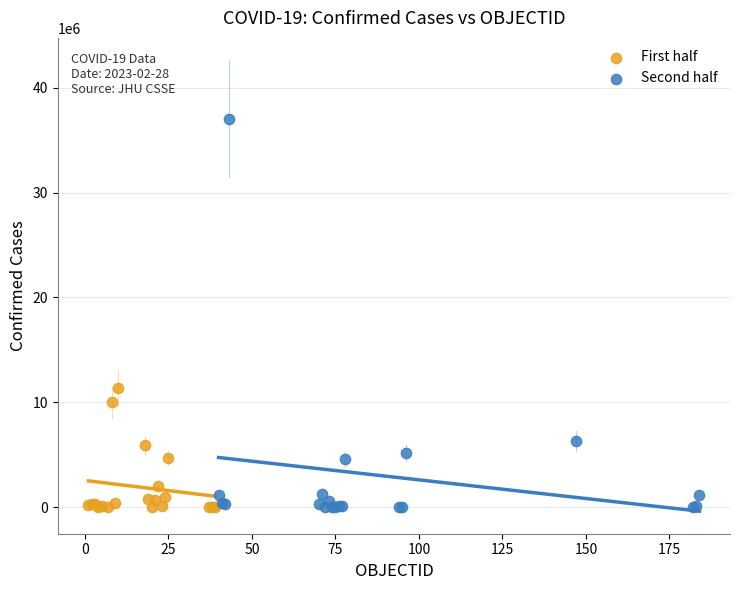

Which series reaches the maximum Y coordinate?

Second half